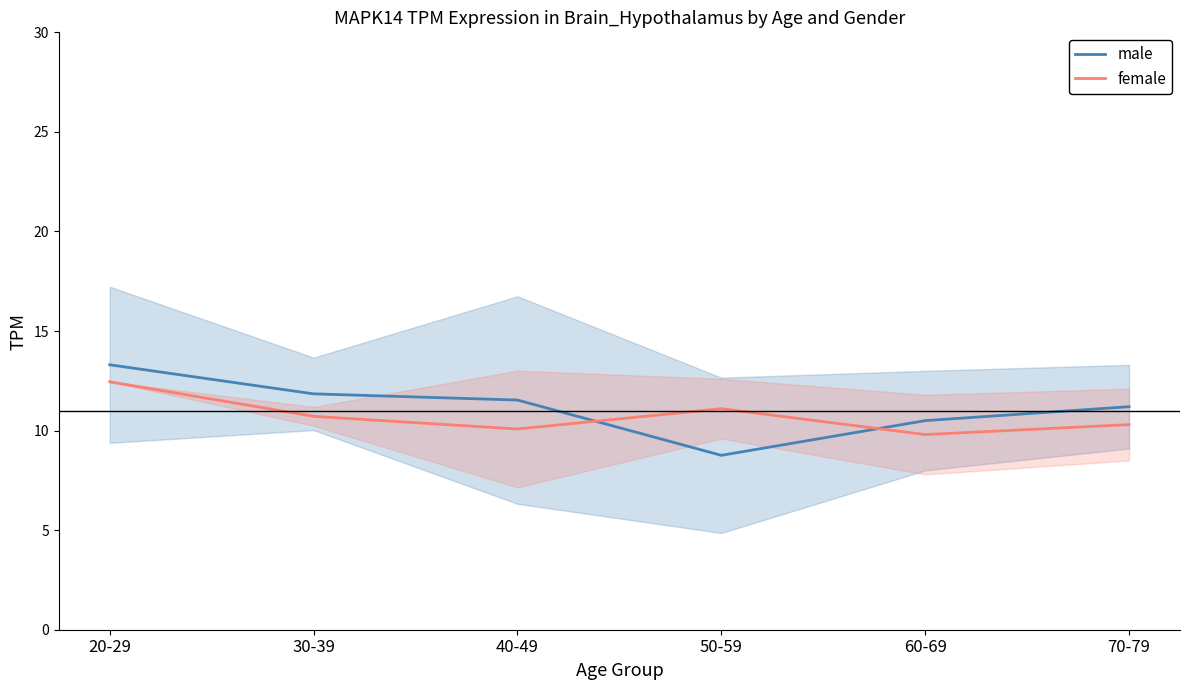

Rank the series at 50-59 from lowest to highest value.

male, female